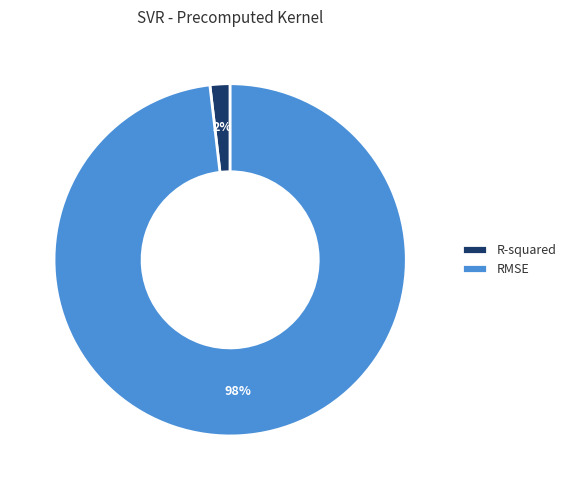

True or false: R-squared accounts for 2% of the total.

True